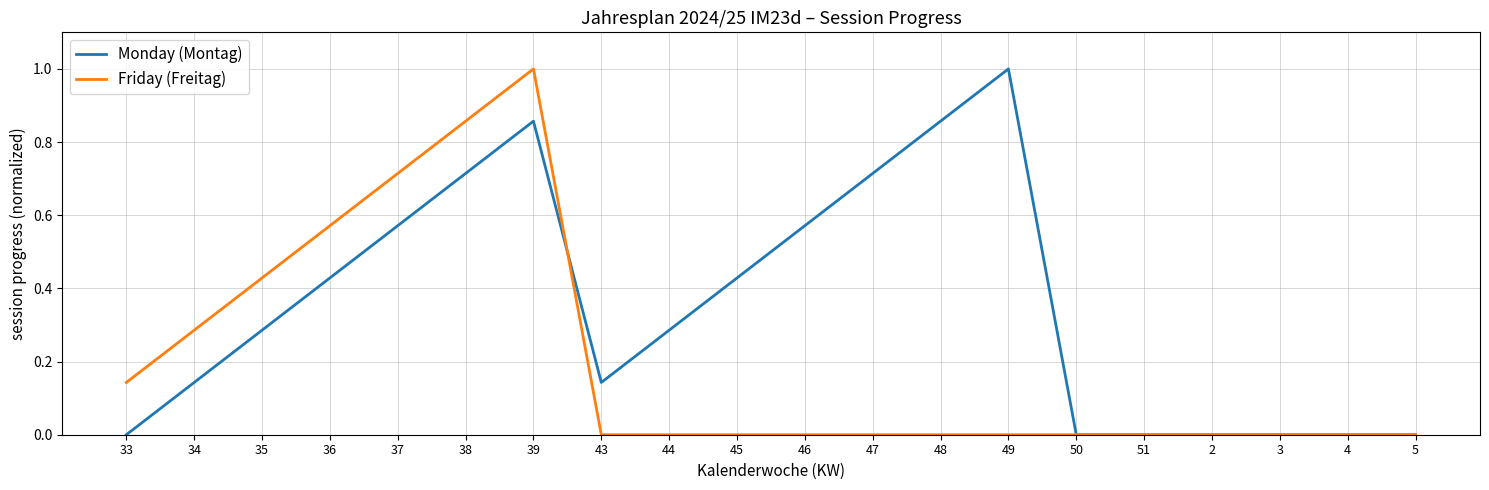

True or false: Monday (Montag) has more than 1 points higher than both neighbors.

True